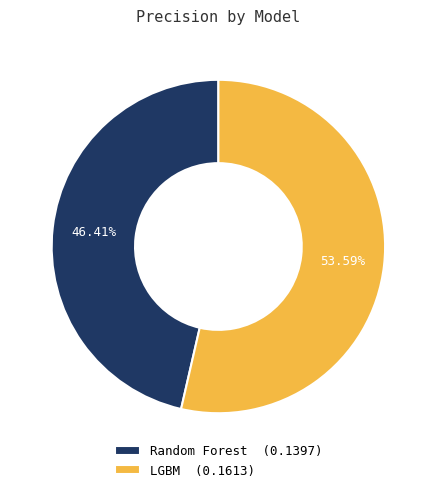

What is the majority slice?

LGBM